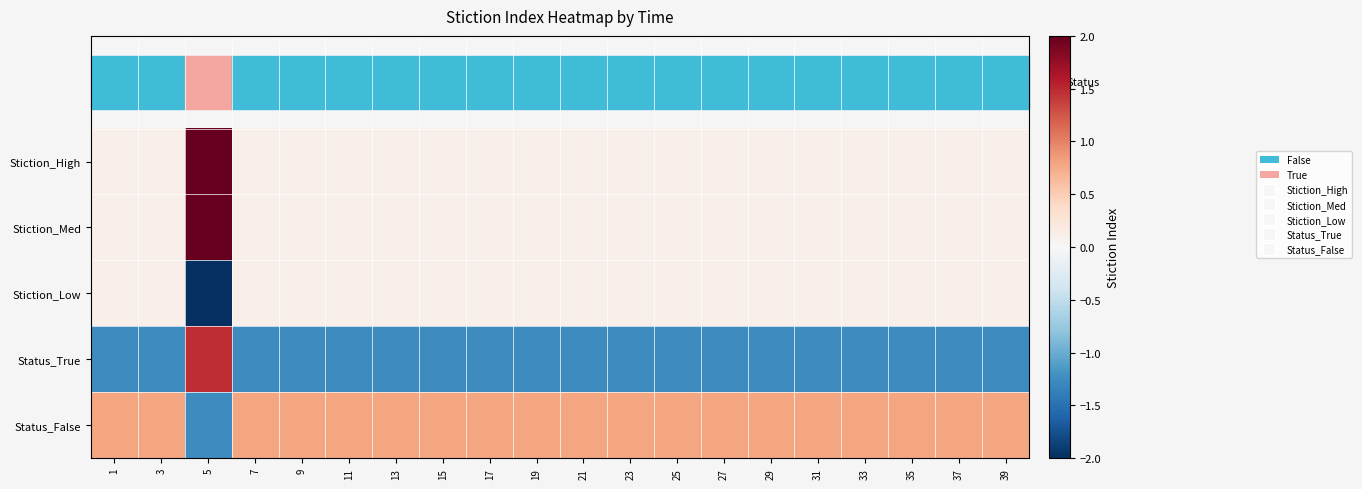

What is the difference between the highest and lowest values at 35?

2.0